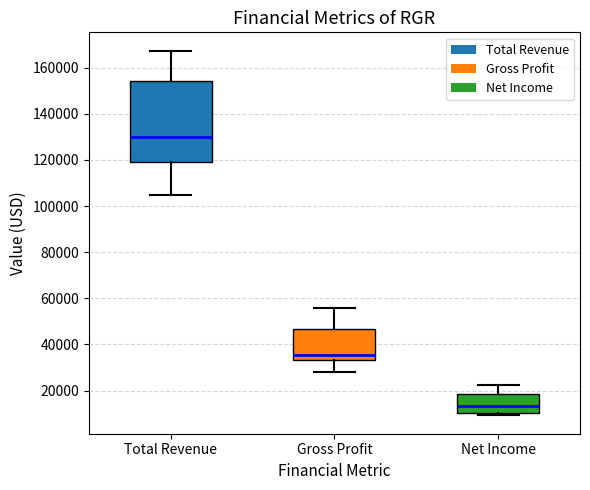

Which box's median line is the highest?

Total Revenue